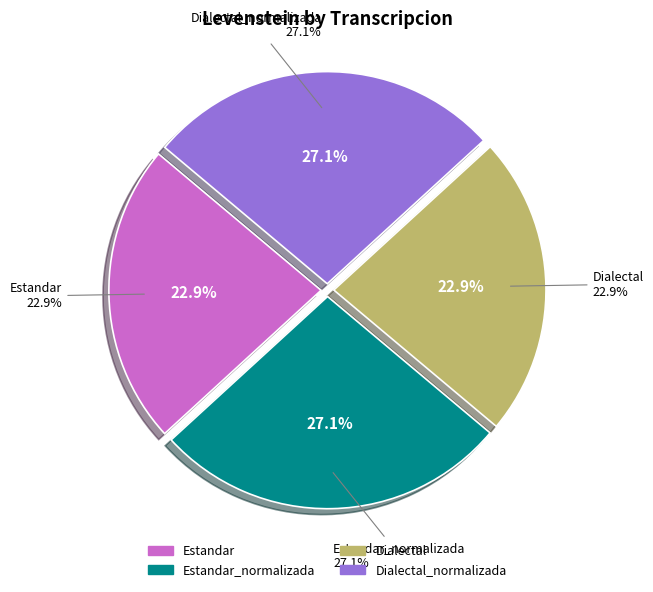

Count the number of slices in the pie.

4